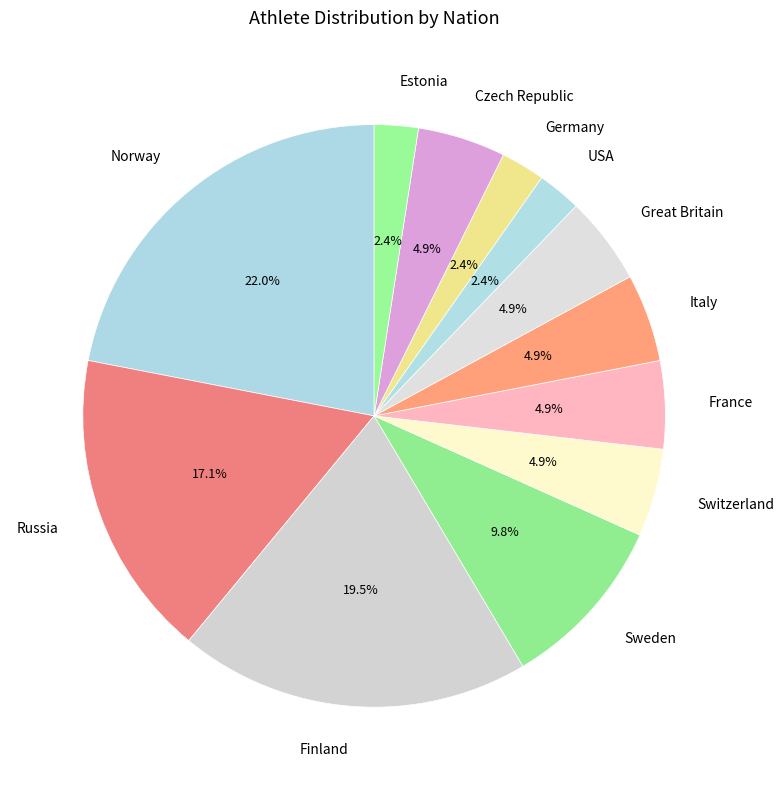

Approximately how many times larger is the value at Norway compared to Russia?

1.3